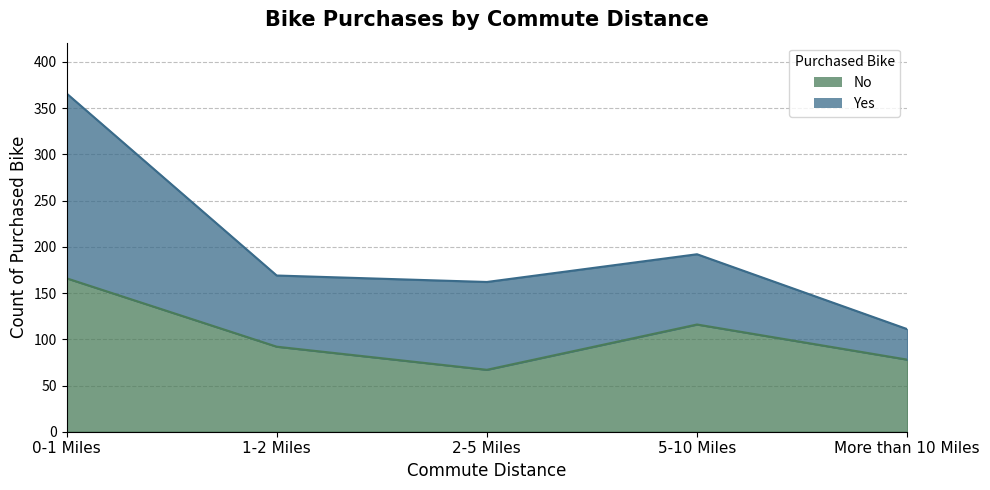

Approximately how many times larger is the value at 1-2 Miles compared to 5-10 Miles?

0.8